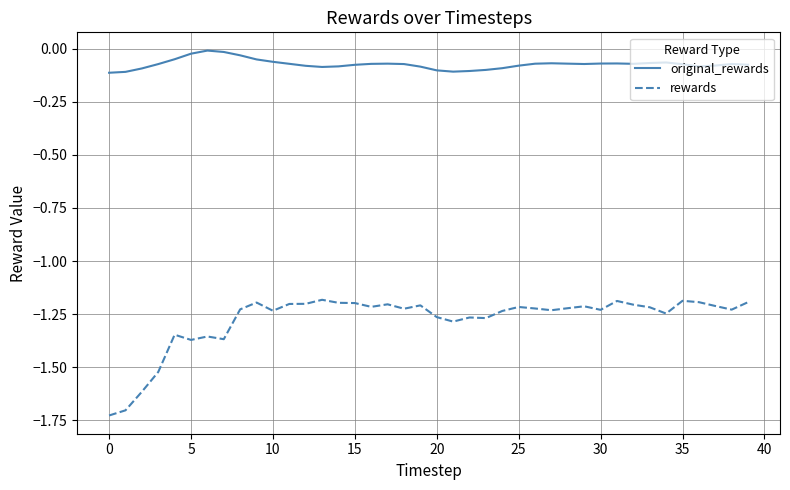

Which series has the largest range (max minus min)?

rewards